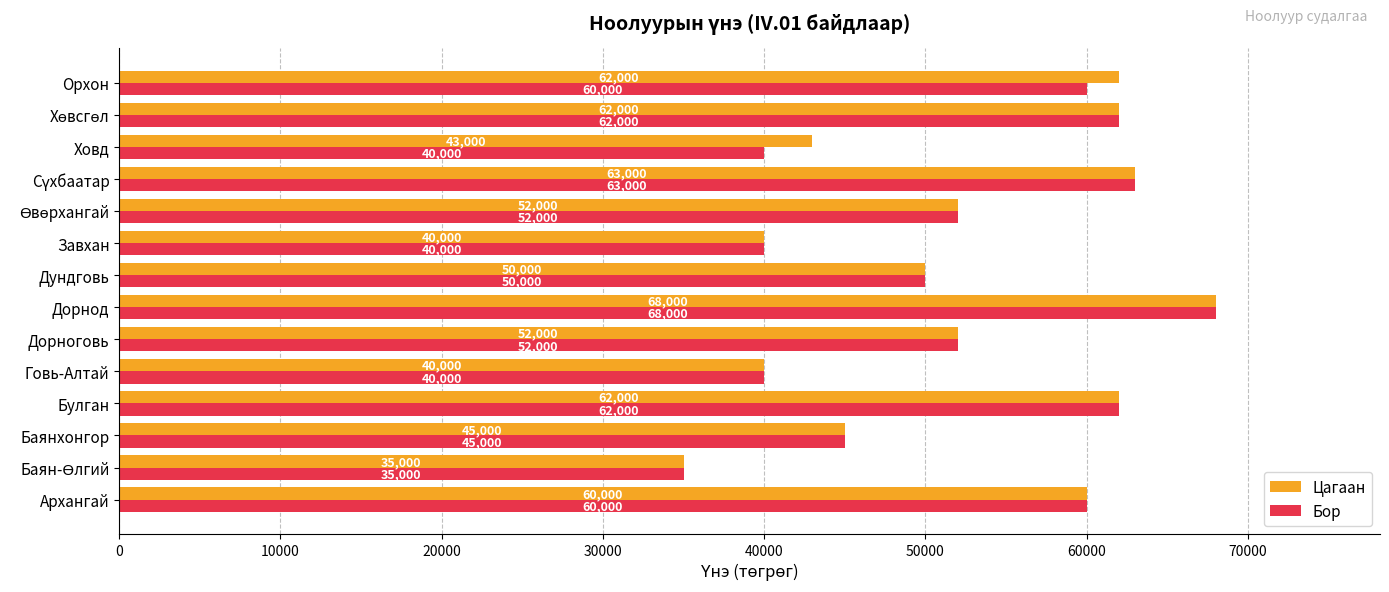

Rank the series by their average value, from highest to lowest.

Цагаан, Бор